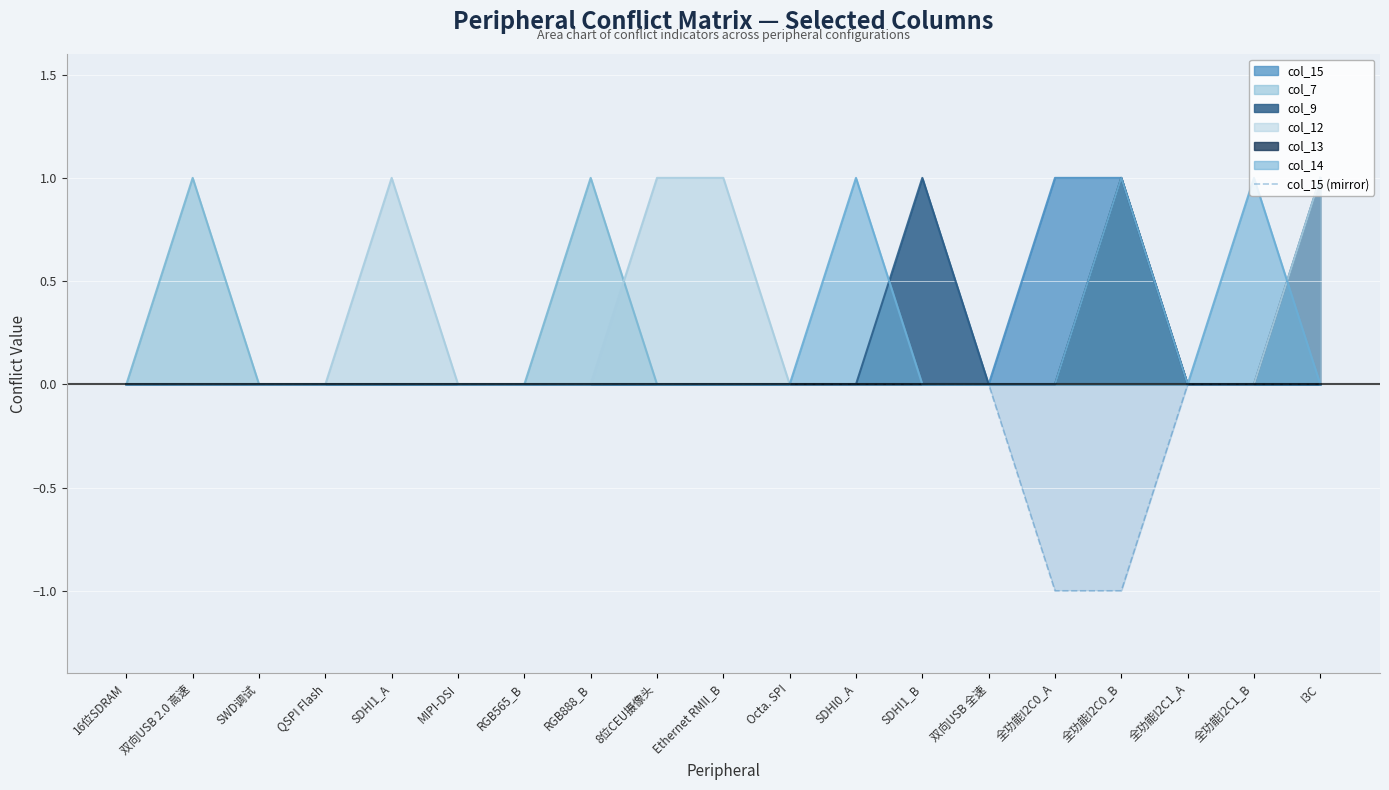

Which category has the highest value across all series?

16位SDRAM